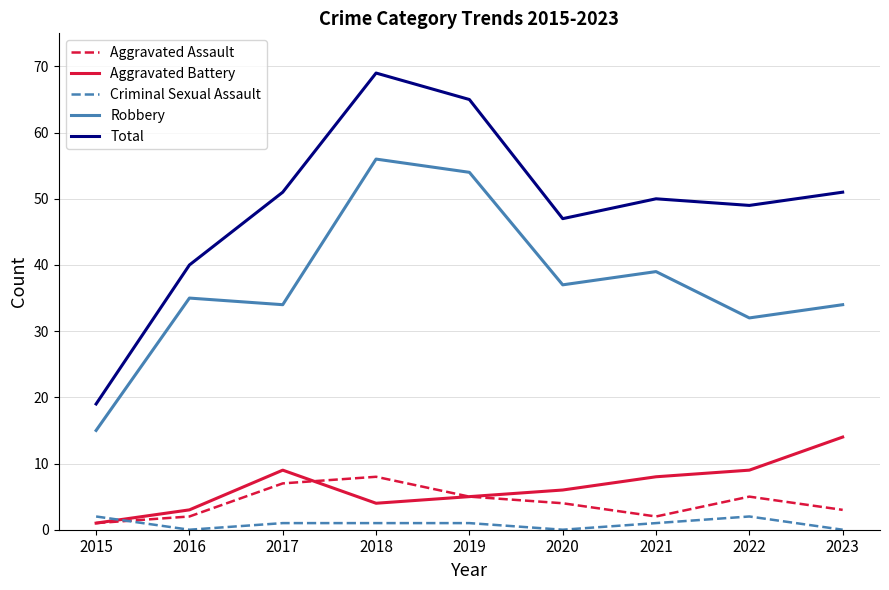

Does the chart display data point markers on the line(s)?

No